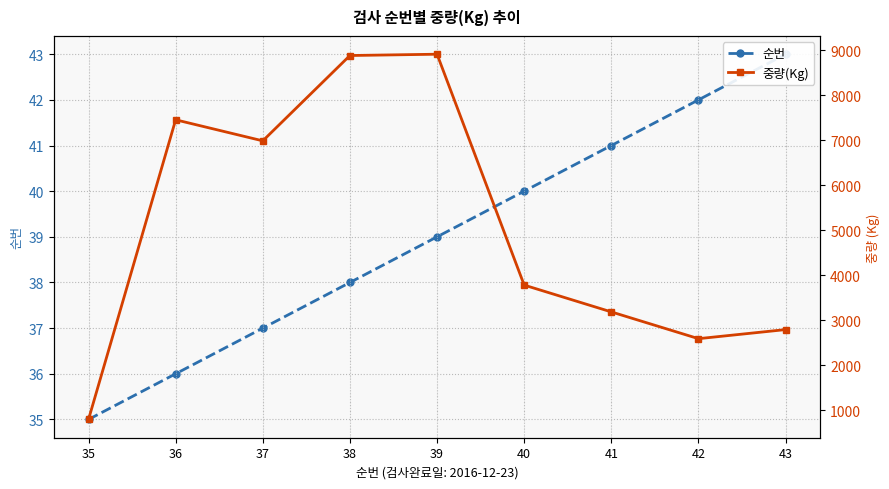

Does the chart have visible grid lines?

Yes